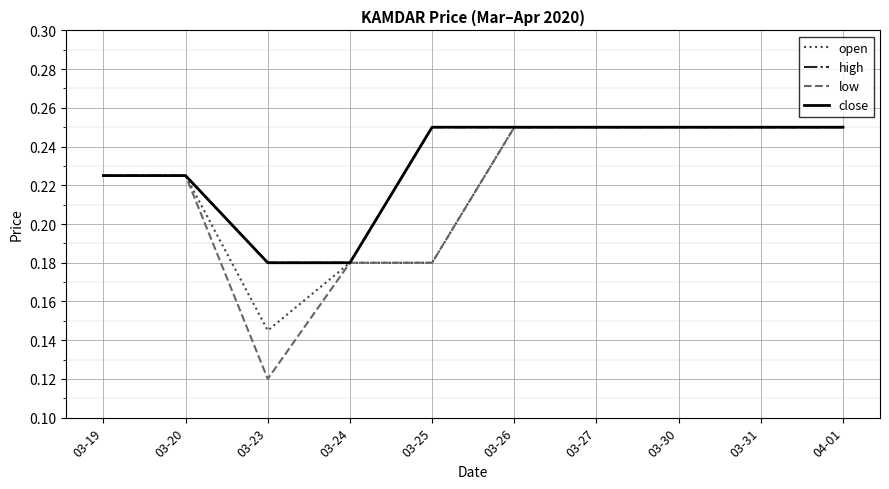

At which category is the sum across all series the highest?

03-26